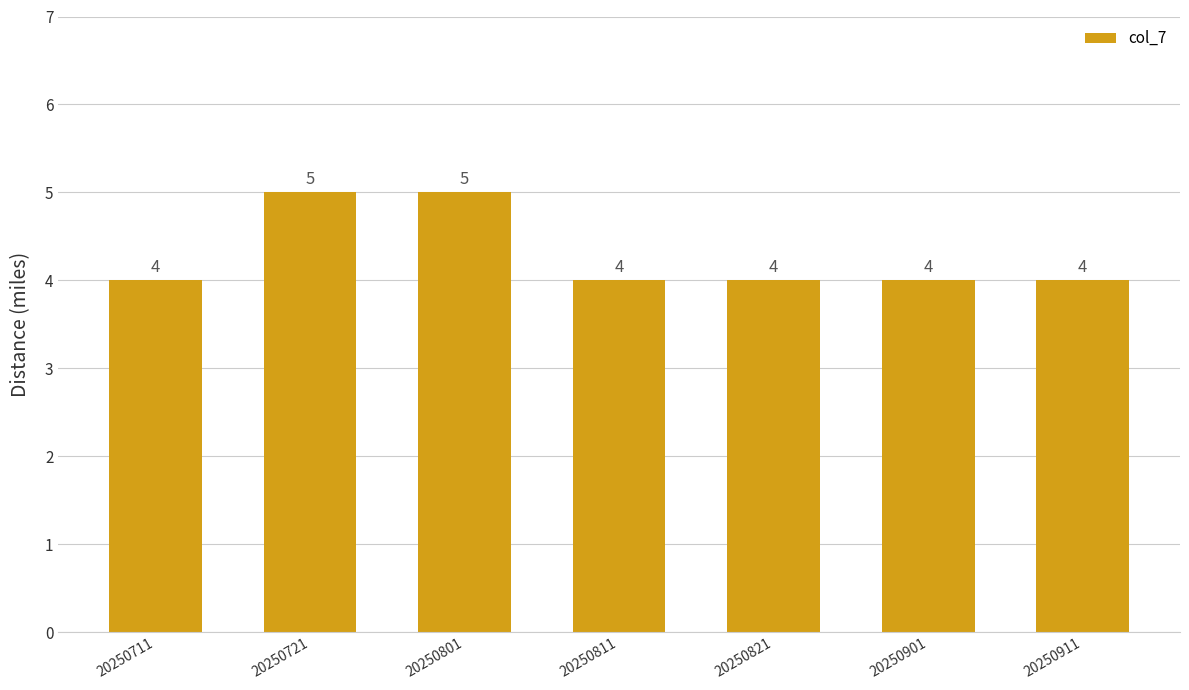

What value does the data have at 20250901?

4